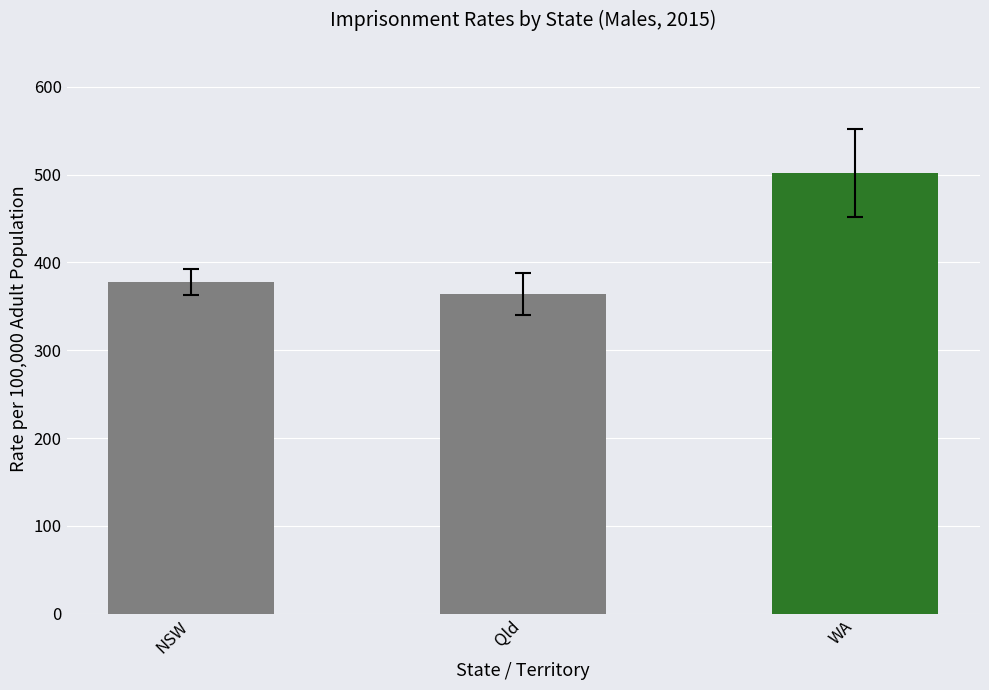

What position from the left is Qld?

2